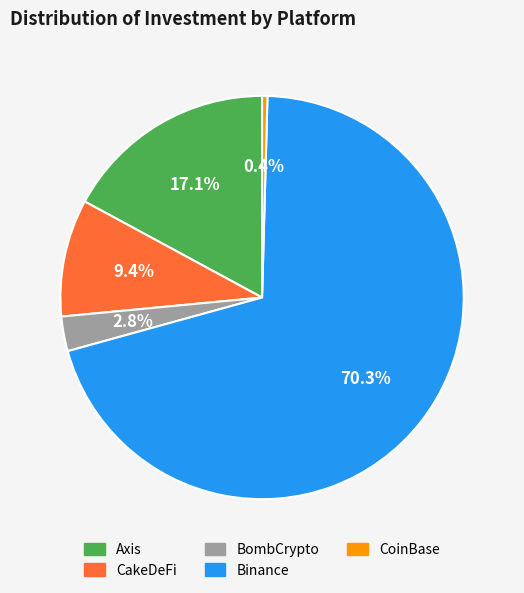

To the nearest percent, what is the difference between the largest and smallest slice percentages?

70%